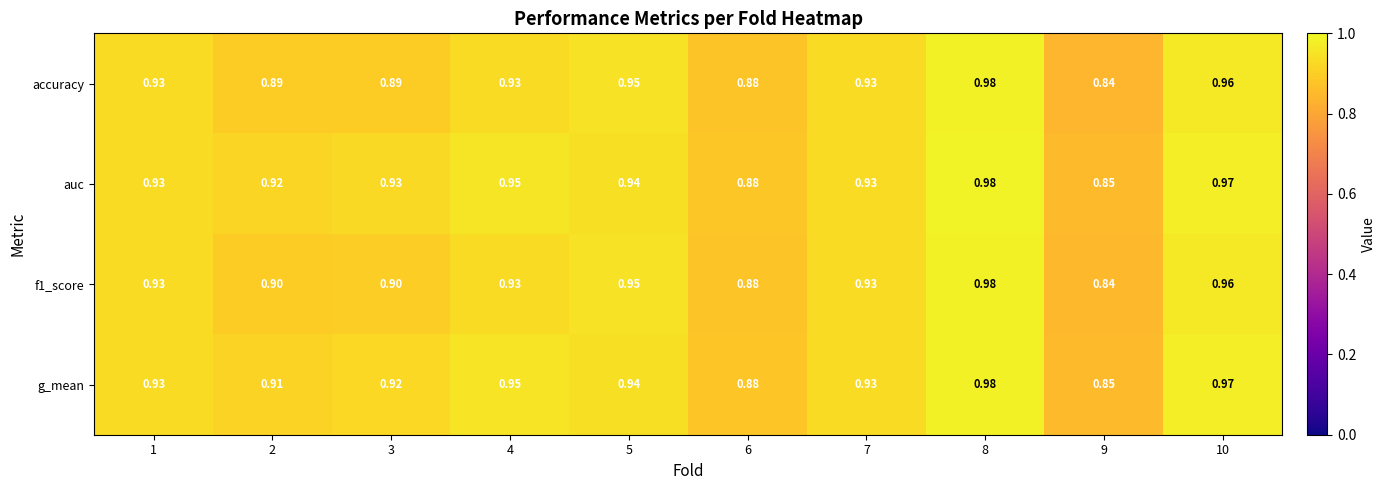

Which series has the largest total across all categories?

auc